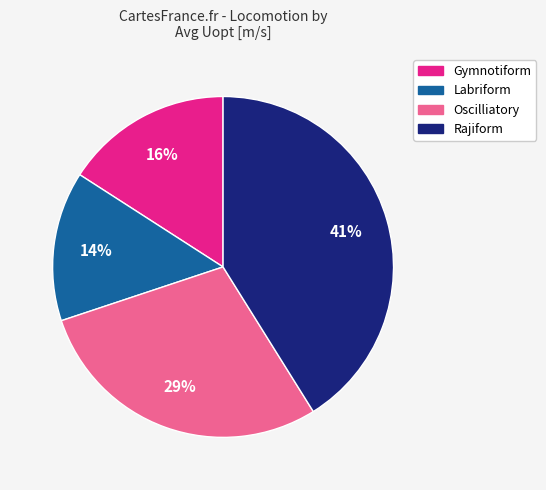

How many segments does this pie chart have?

4